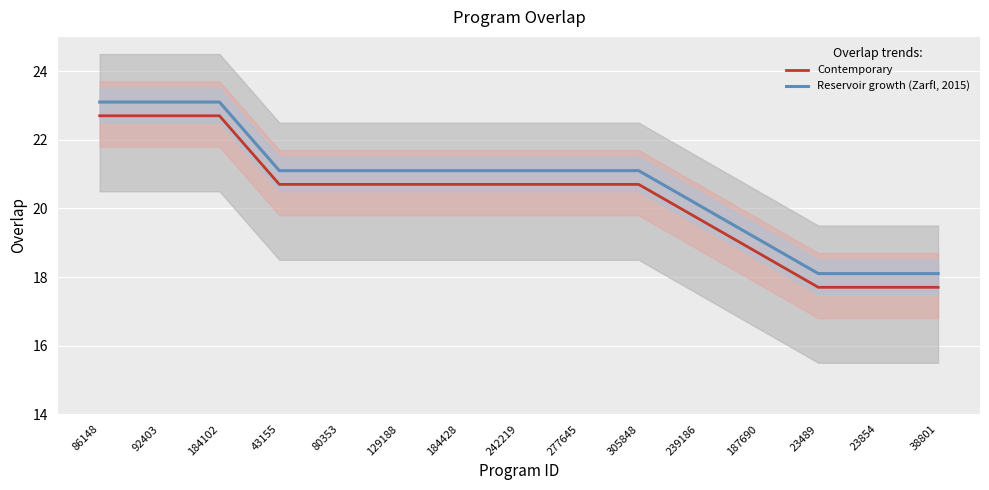

What is the approximate value of Contemporary at 43155?

20.7